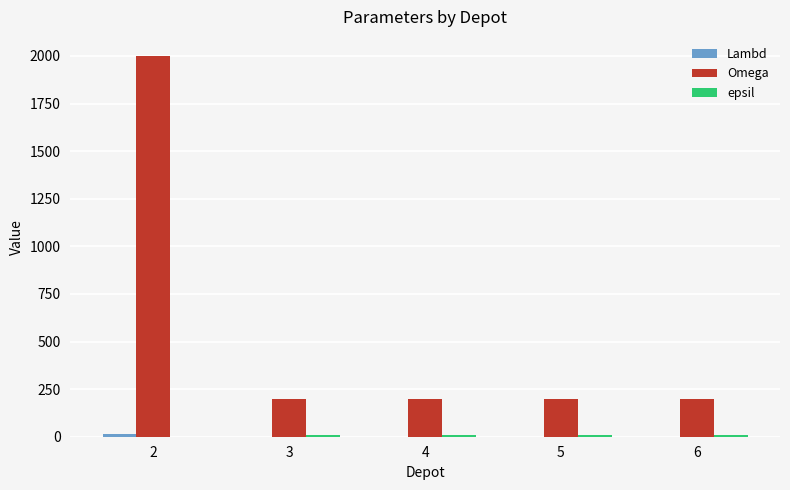

Count the number of data series in this chart.

3